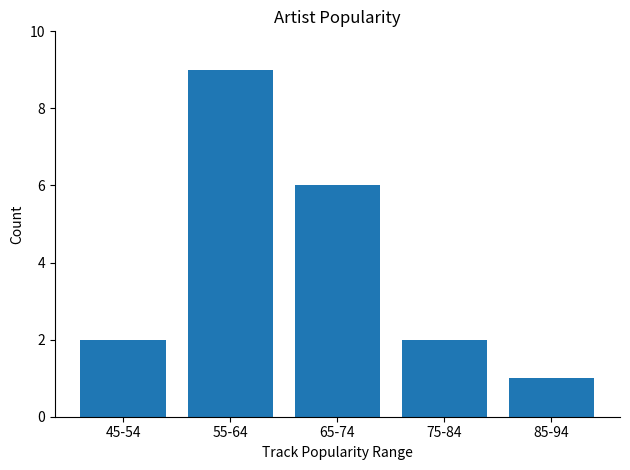

What is the difference between the maximum and minimum values?

8